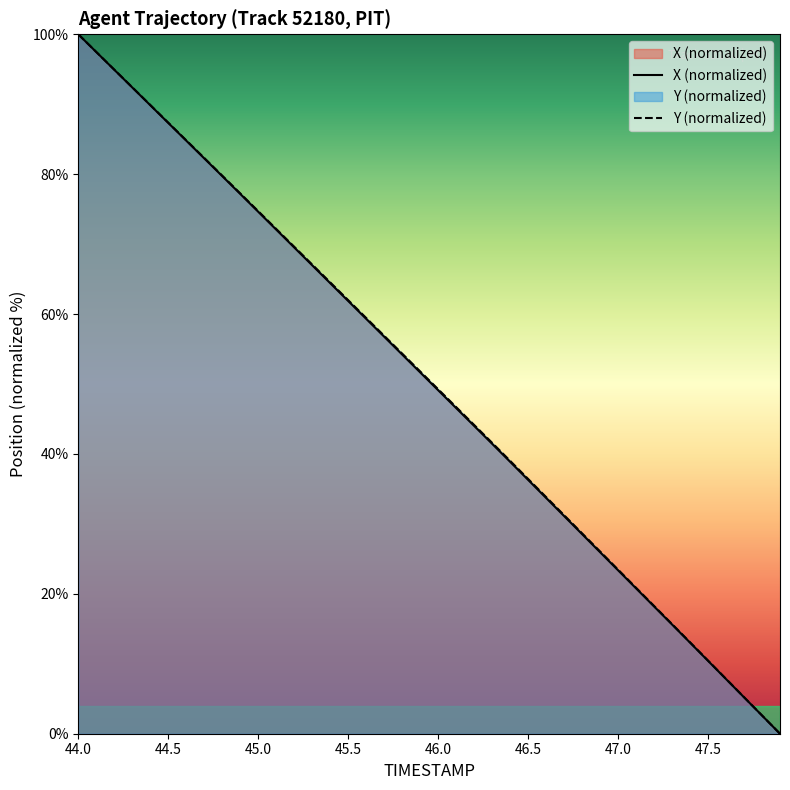

Is it true that Y (normalized) equals 23.5 at 47.0?

True